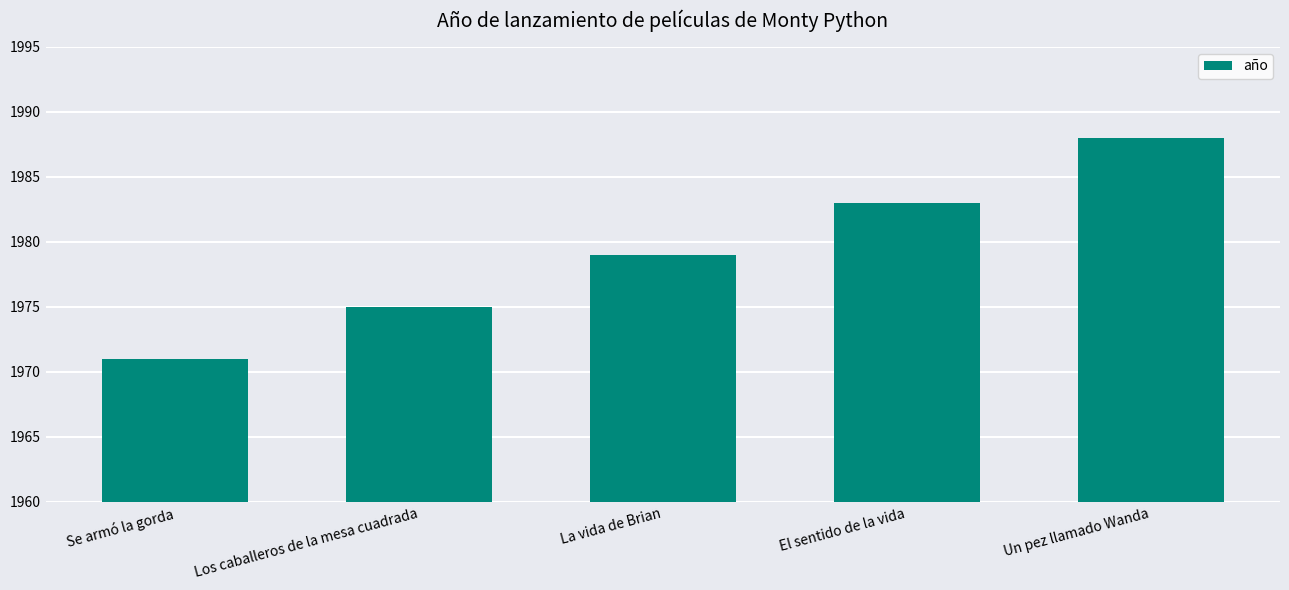

What is the change in value from Se armó la gorda to Los caballeros de la mesa cuadrada?

+4